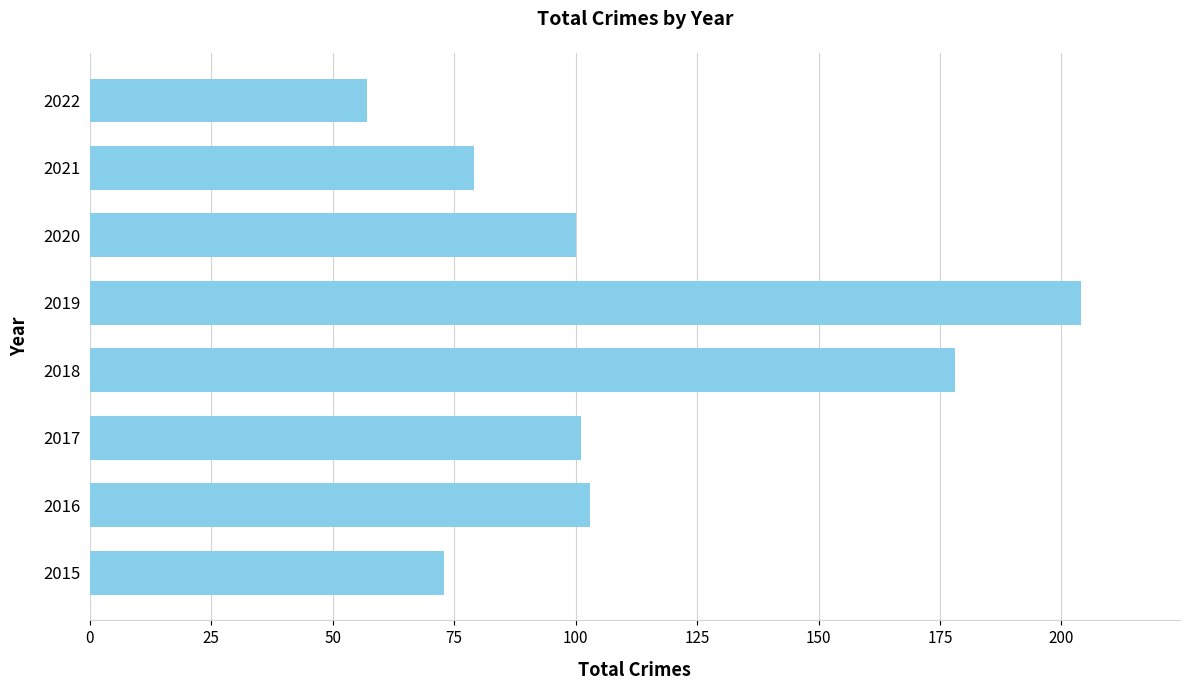

Which category has the lowest value across all series?

2022